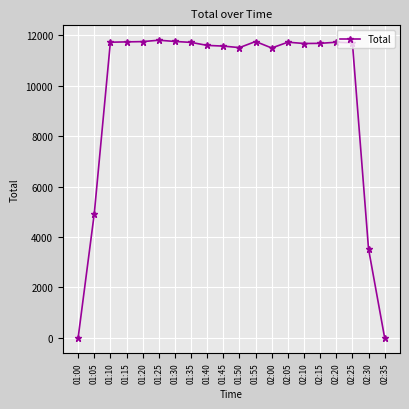

True or false: there are more than 1 points higher than both neighbors.

True